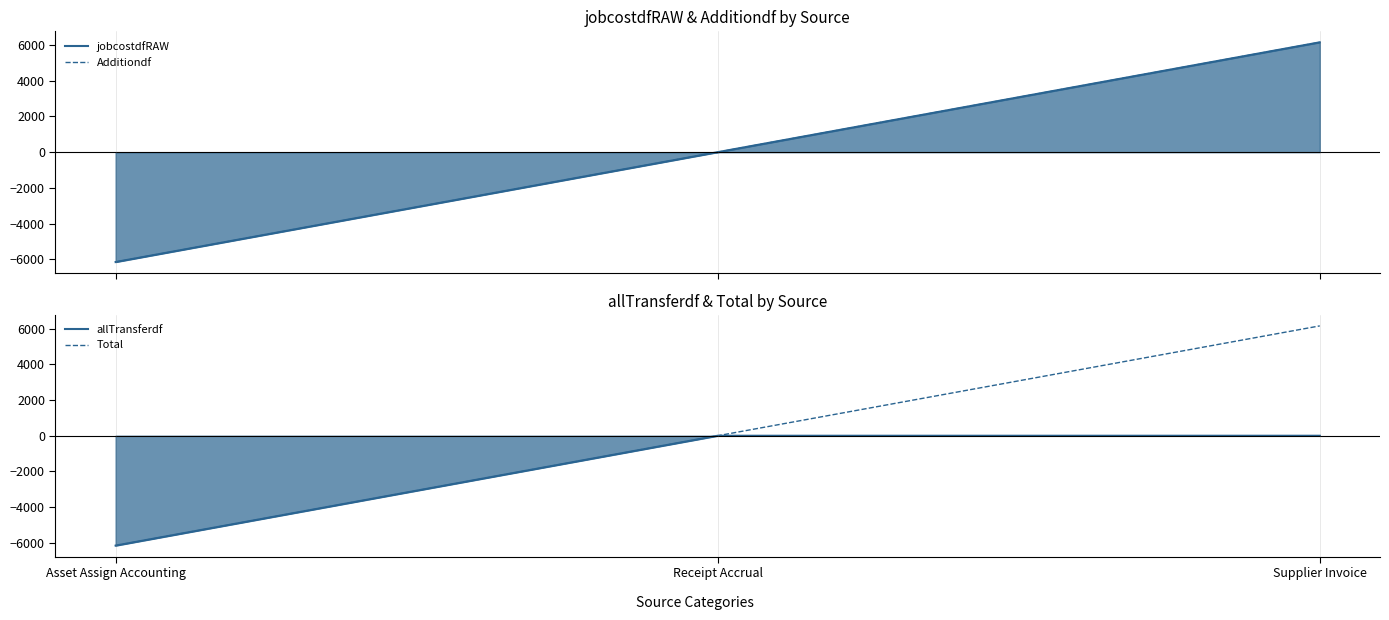

How many negative values does the Total series have?

1